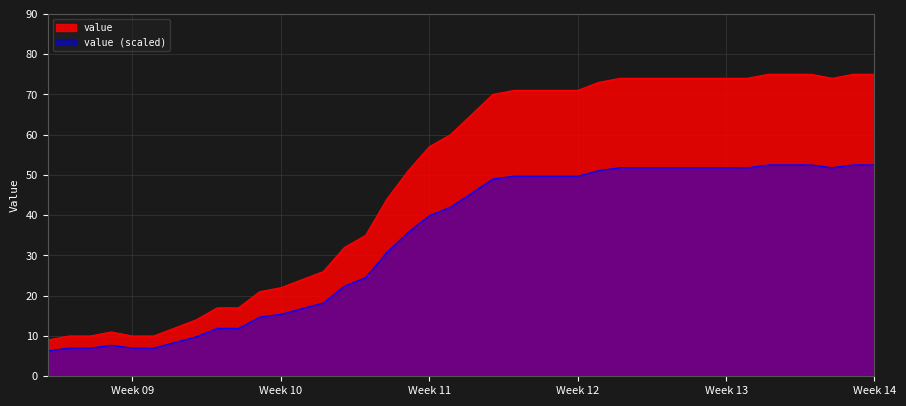

Which has a higher value, 2020-03-24 or 2020-02-27?

2020-03-24